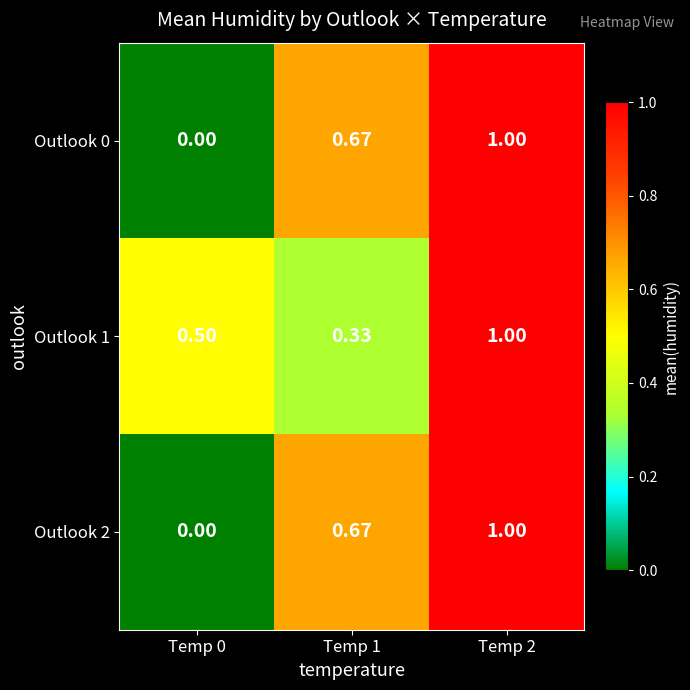

Is the value of Outlook 0 at Temp 1 greater than the value of Outlook 1 at Temp 2?

No